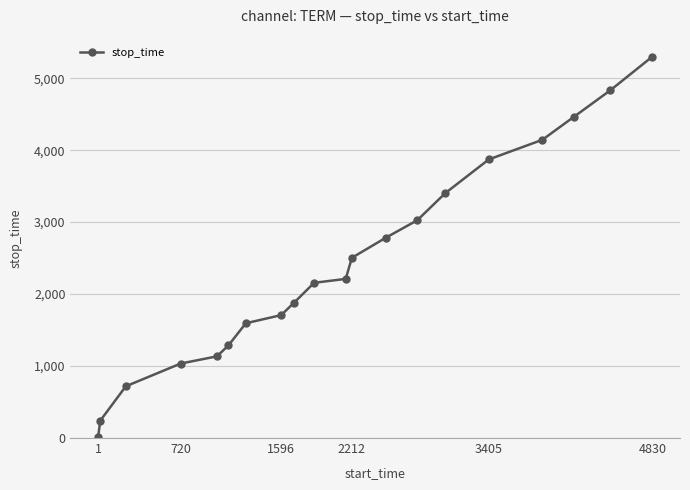

How many lines are shown in the chart?

1